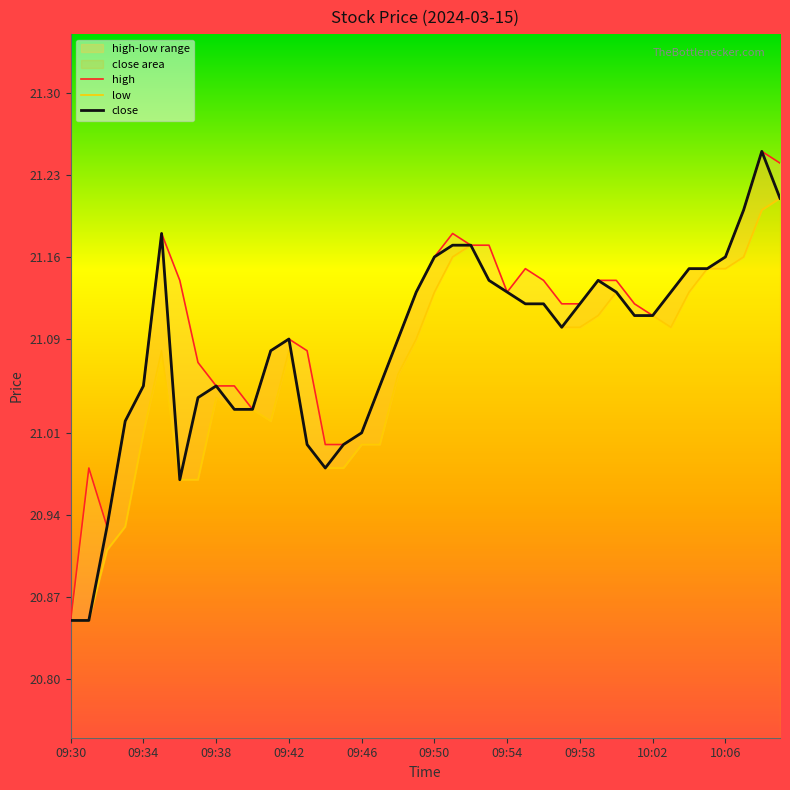

True or false: low has a value of 27.8 at 18.

False